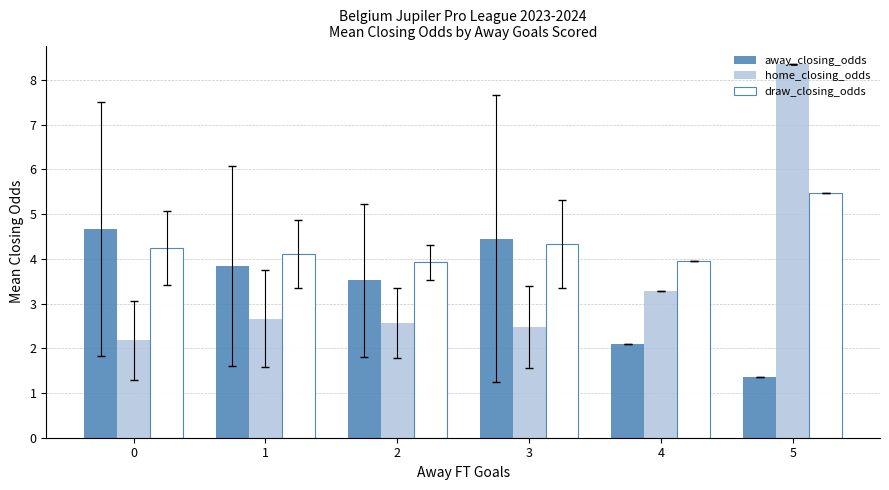

Which series has the widest spread of values?

home_closing_odds